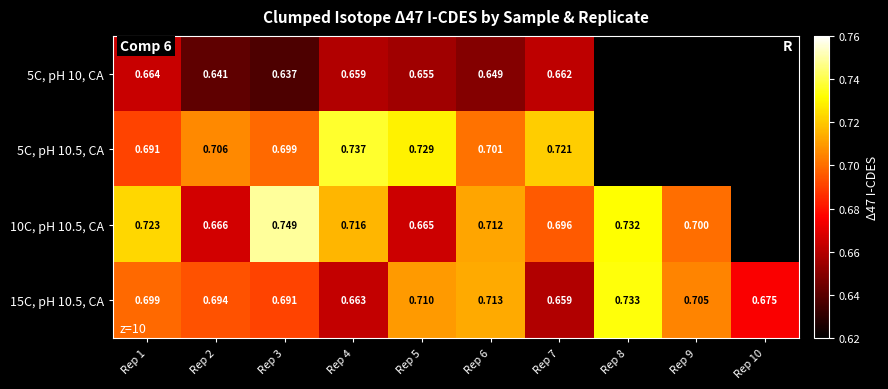

The 10C, pH 10.5, CA series shows 0.3 at Rep 3. True or false?

False